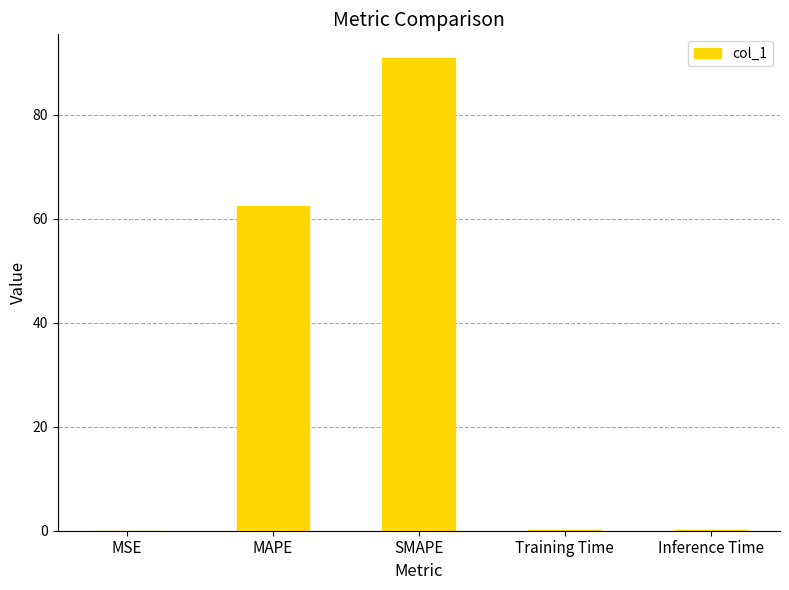

At which category does the chart reach its peak across all series?

SMAPE